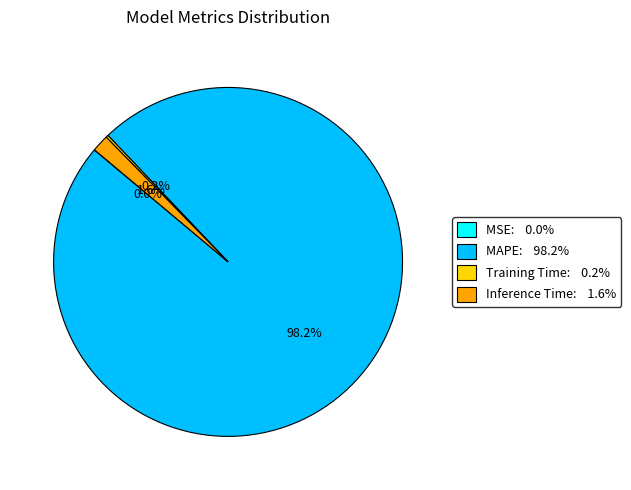

Which category has the biggest portion of the pie?

MAPE